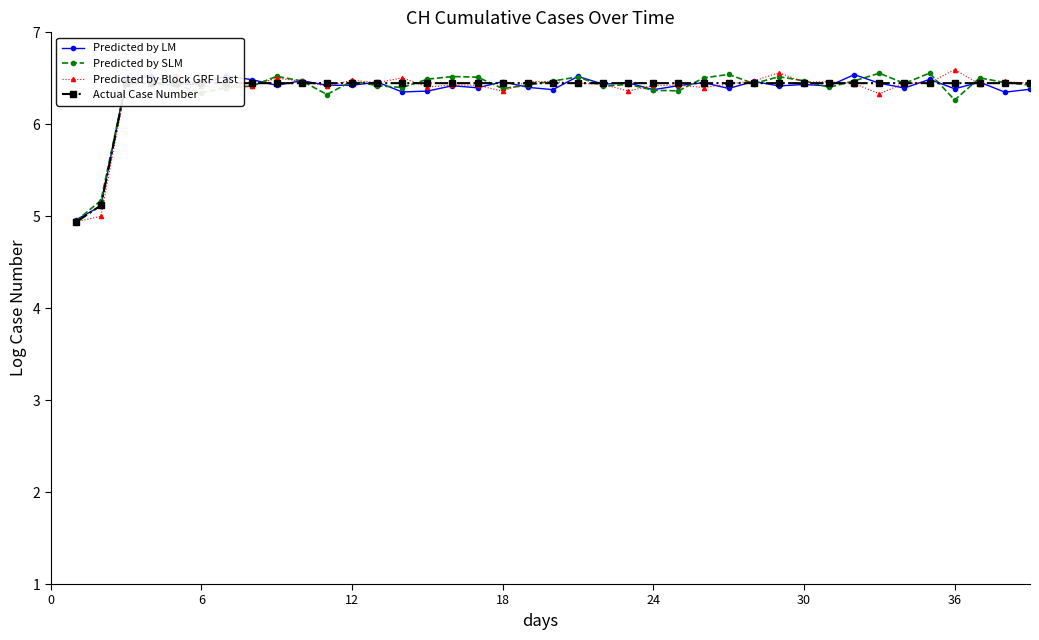

Does the chart display data point markers on the line(s)?

Yes